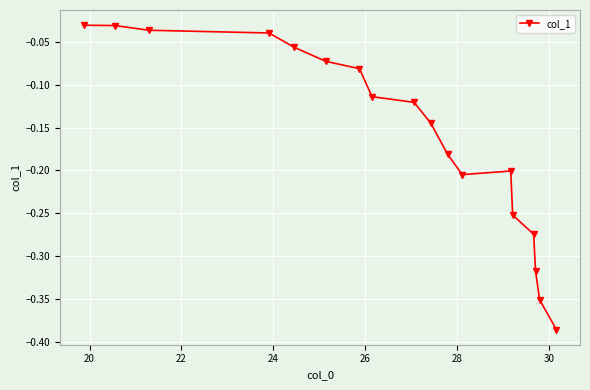

How many points are lower than both their immediate neighbors (excluding endpoints)?

1